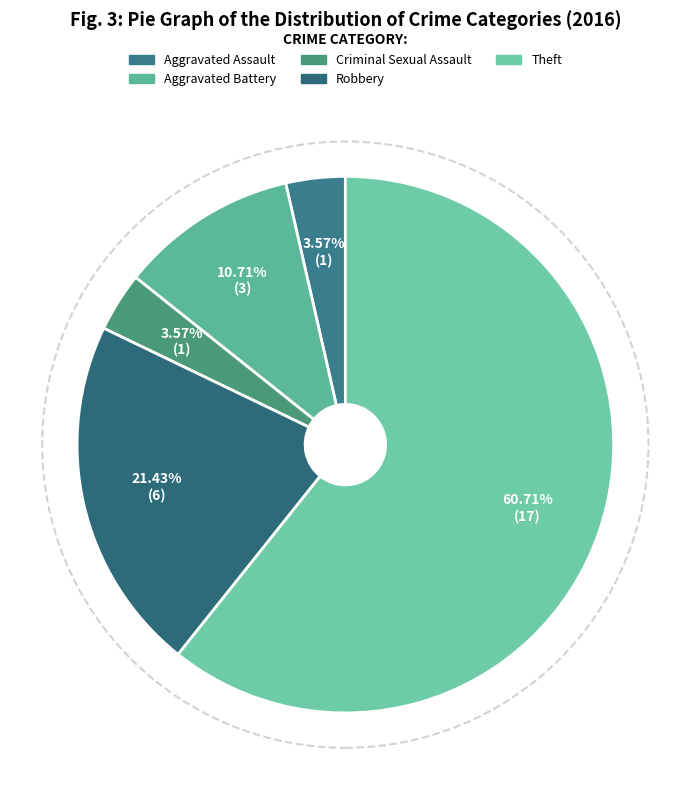

How many segments does this pie chart have?

5